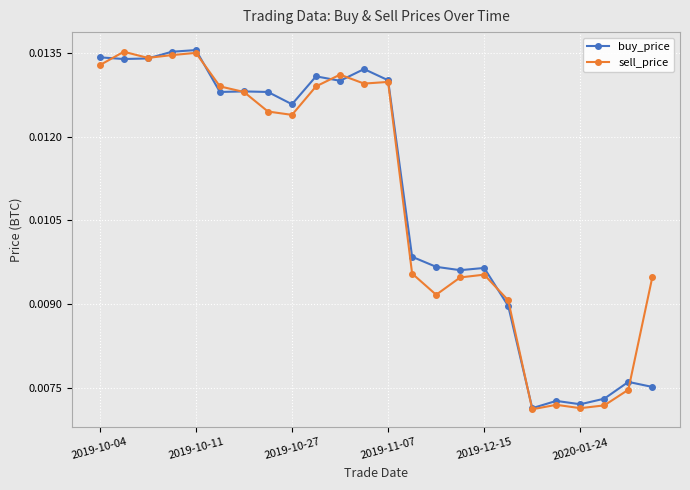

At how many categories does at least one series exceed 0?

24